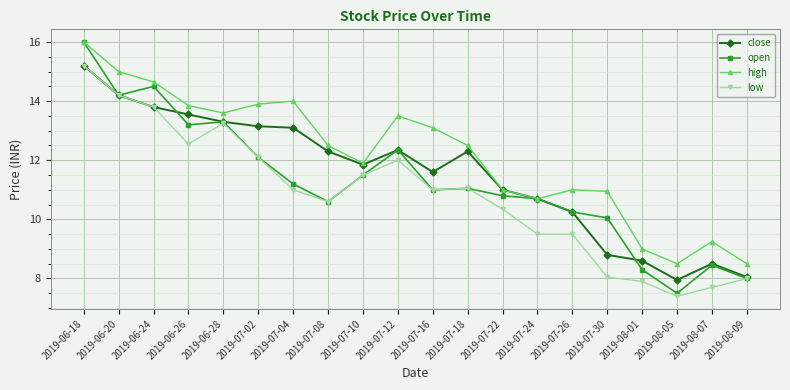

Where is the first local minimum for high?

2019-06-28